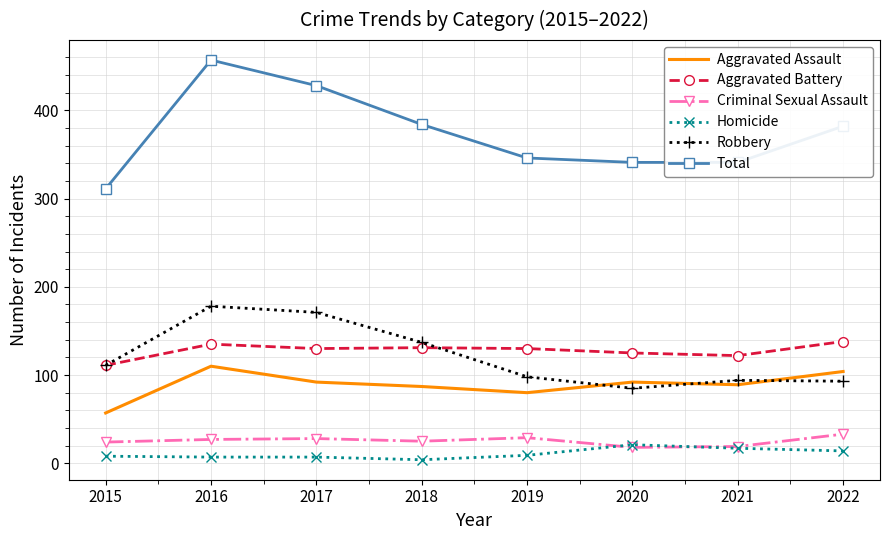

True or false: Aggravated Assault has a value of 26 at 2020.

False